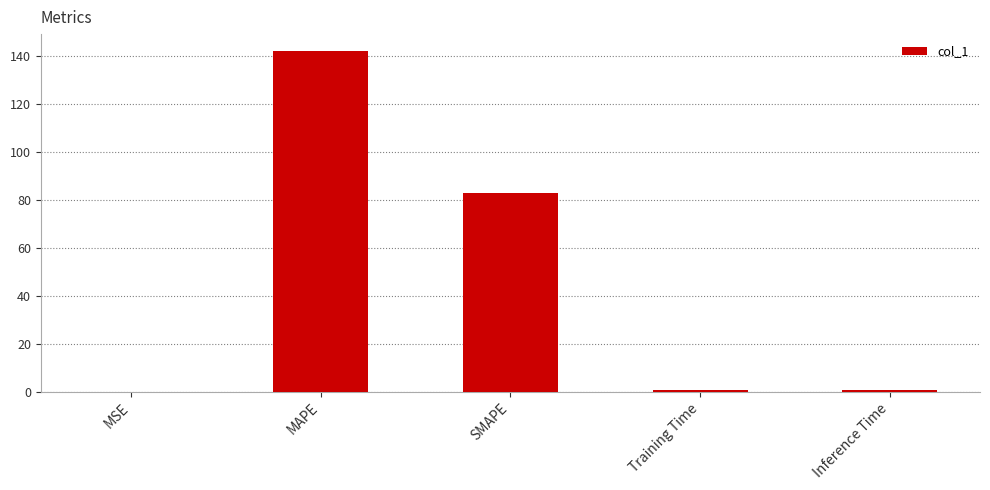

True or false: the data shows 83.1 at SMAPE.

True